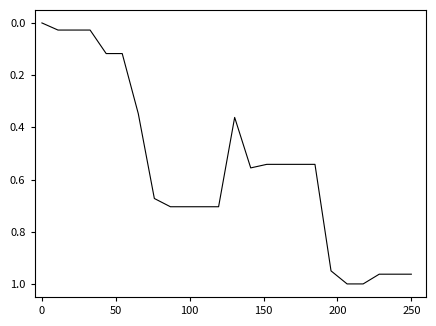

Is it true that the value at 0 is 0.0?

True